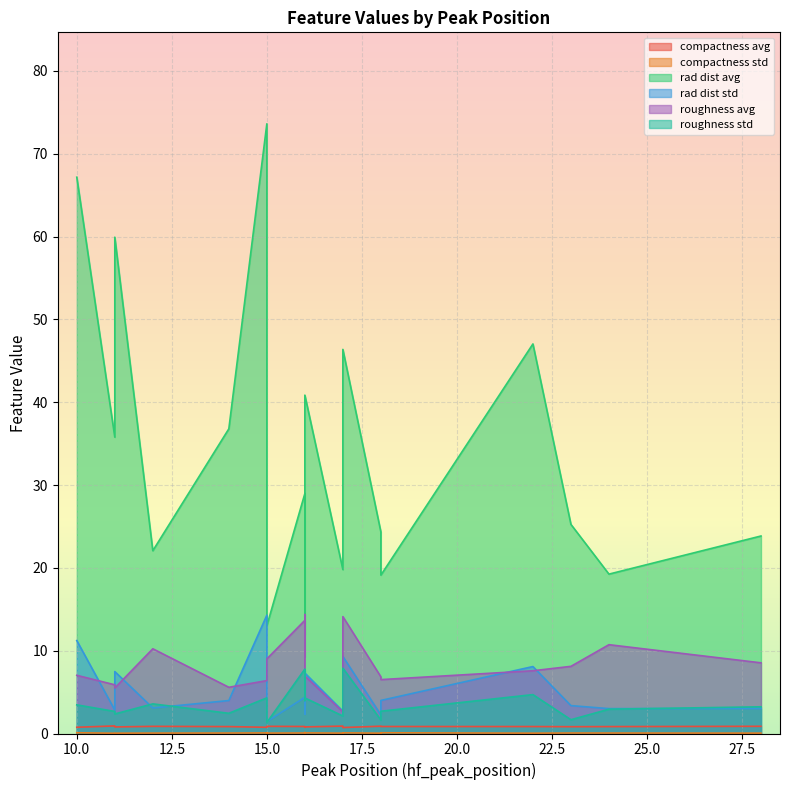

What are all the series names shown in the legend?

compactness_avg, compactness_std, rad_dist_avg, rad_dist_std, roughness_avg, roughness_std